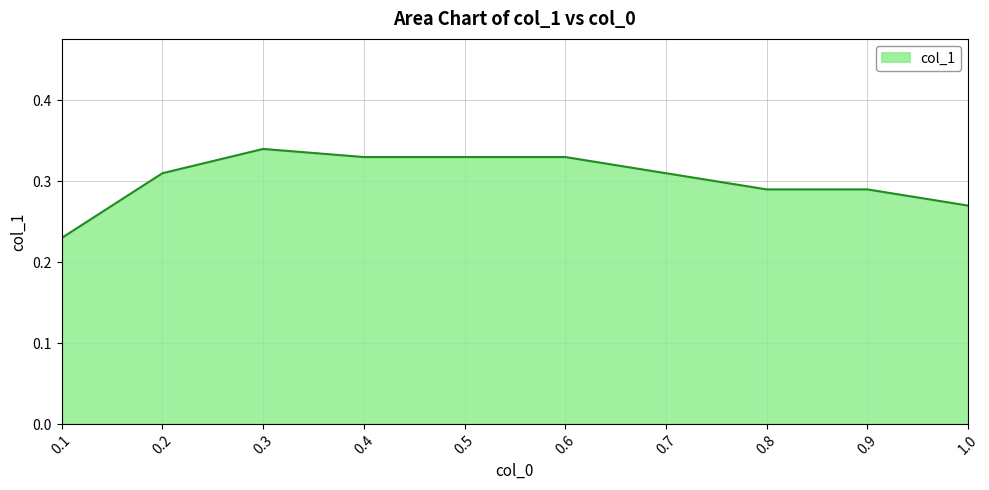

How many lines are shown in the chart?

1